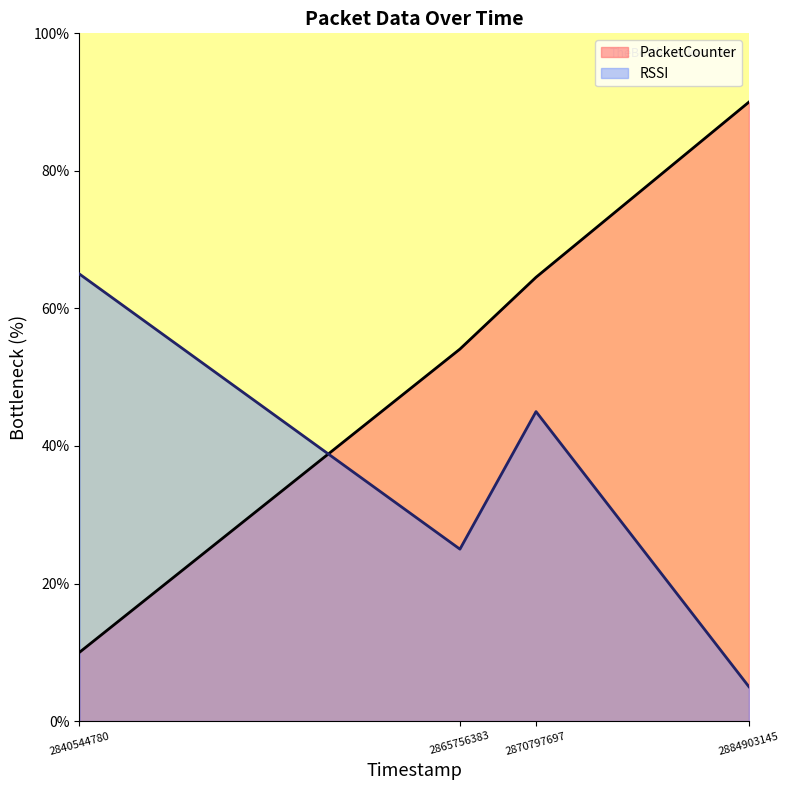

What is the difference between the RSSI values at 2884903145 and 2840544780?

60.0